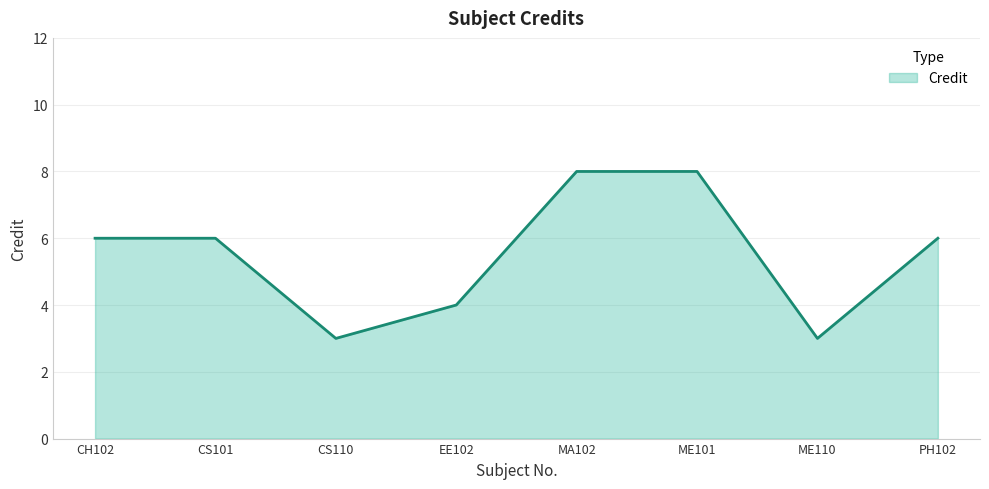

What is the greatest value displayed?

8